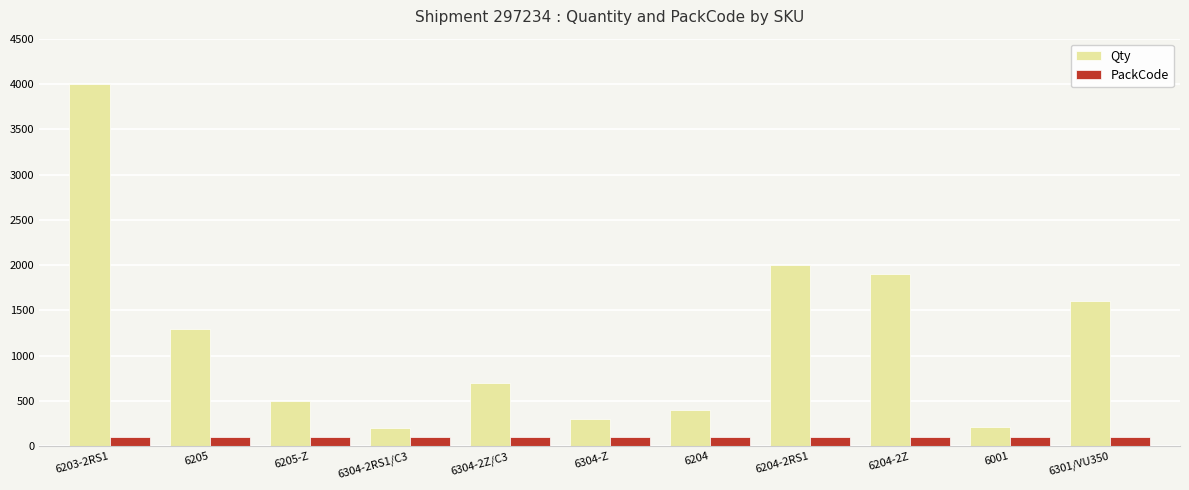

Which series has the largest total across all categories?

Qty